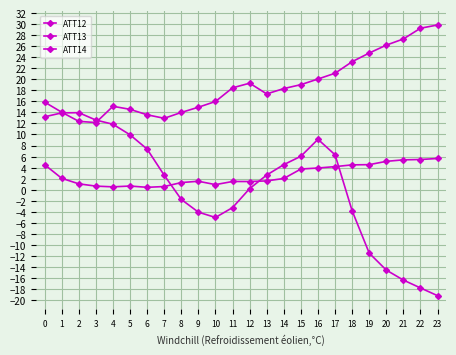

How many lines are shown in the chart?

3